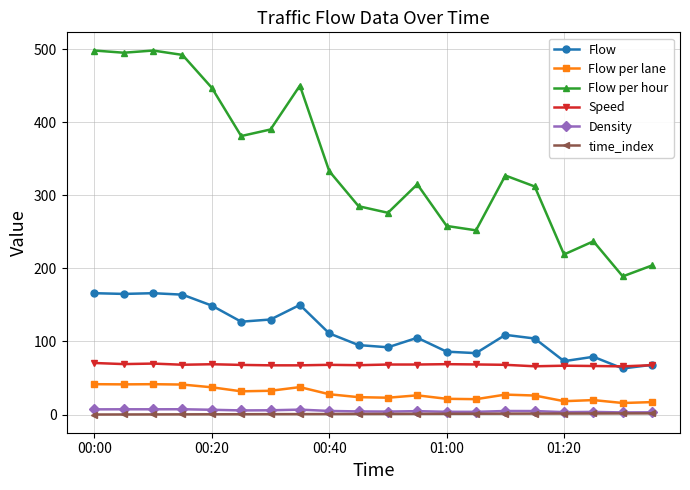

At how many categories does at least one series exceed 478?

4